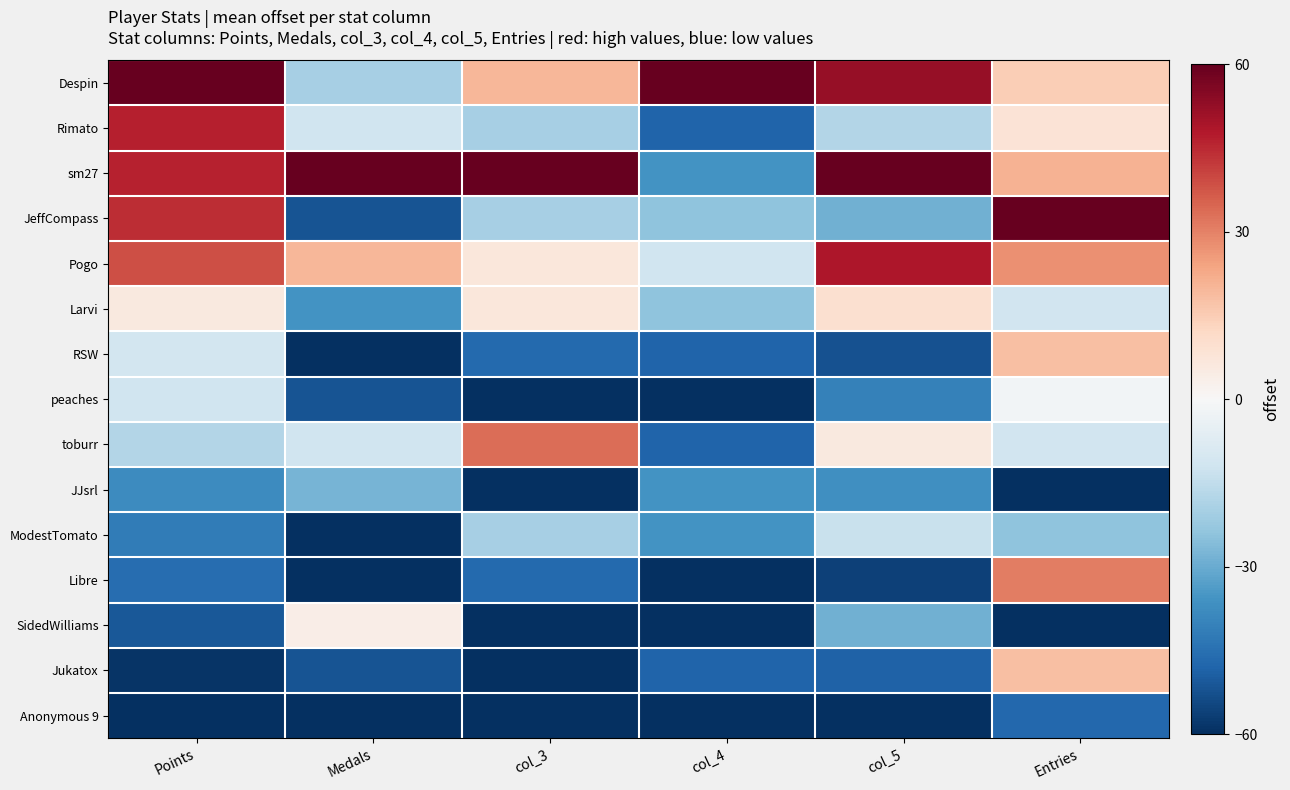

Reading left to right, list all the values displayed in this chart.

Despin: Points=60.0	Medals=-20.0	col_3=20.0	col_4=60.0	col_5=52.3	Entries=14.6
Rimato: Points=46.5	Medals=-12.0	col_3=-20.0	col_4=-48.0	col_5=-17.4	Entries=8.1
sm27: Points=46.1	Medals=60.0	col_3=60.0	col_4=-36.0	col_5=60.0	Entries=21.1
JeffCompass: Points=44.4	Medals=-52.0	col_3=-20.0	col_4=-24.0	col_5=-29.0	Entries=60.0
Pogo: Points=38.5	Medals=20.0	col_3=6.7	col_4=-12.0	col_5=48.4	Entries=27.6
Larvi: Points=5.9	Medals=-36.0	col_3=6.7	col_4=-24.0	col_5=9.7	Entries=-11.4
RSW: Points=-11.0	Medals=-60.0	col_3=-46.7	col_4=-48.0	col_5=-52.3	Entries=17.8
peaches: Points=-11.8	Medals=-52.0	col_3=-60.0	col_4=-60.0	col_5=-40.6	Entries=-1.6
toburr: Points=-17.7	Medals=-12.0	col_3=33.3	col_4=-48.0	col_5=5.8	Entries=-11.4
JJsrl: Points=-37.6	Medals=-28.0	col_3=-60.0	col_4=-36.0	col_5=-36.8	Entries=-60.0
ModestTomato: Points=-41.8	Medals=-60.0	col_3=-20.0	col_4=-36.0	col_5=-13.5	Entries=-24.3
Libre: Points=-45.6	Medals=-60.0	col_3=-46.7	col_4=-60.0	col_5=-56.1	Entries=30.8
SidedWilliams: Points=-50.7	Medals=4.0	col_3=-60.0	col_4=-60.0	col_5=-29.0	Entries=-60.0
Jukatox: Points=-58.7	Medals=-52.0	col_3=-60.0	col_4=-48.0	col_5=-48.4	Entries=17.8
Anonymous 9: Points=-60.0	Medals=-60.0	col_3=-60.0	col_4=-60.0	col_5=-60.0	Entries=-47.0